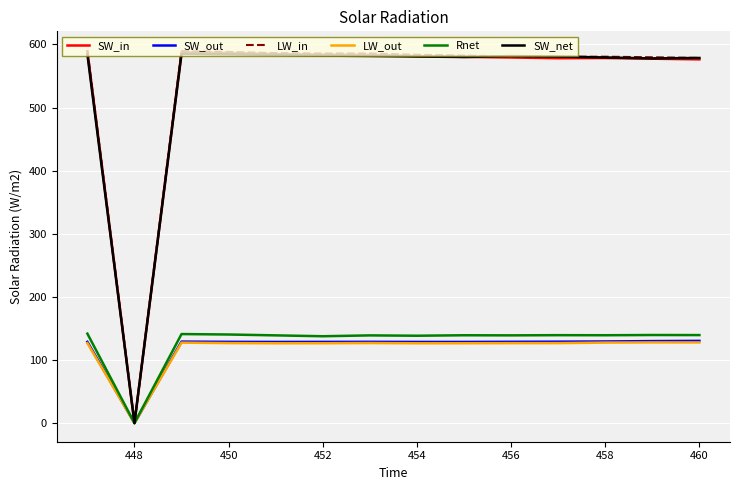

What is the greatest value displayed?

591.2